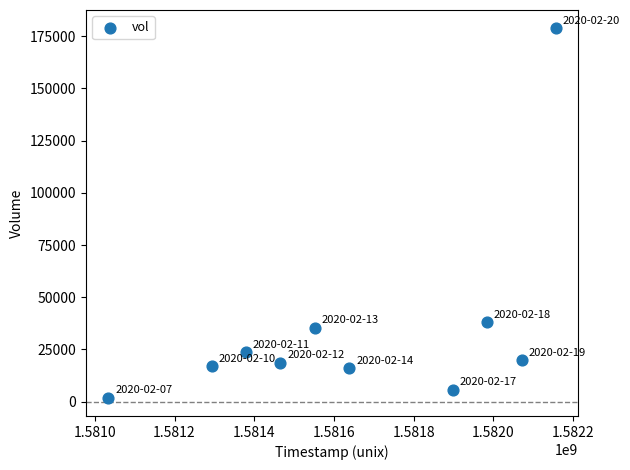

What is the range of Y values (max minus min)?

176700